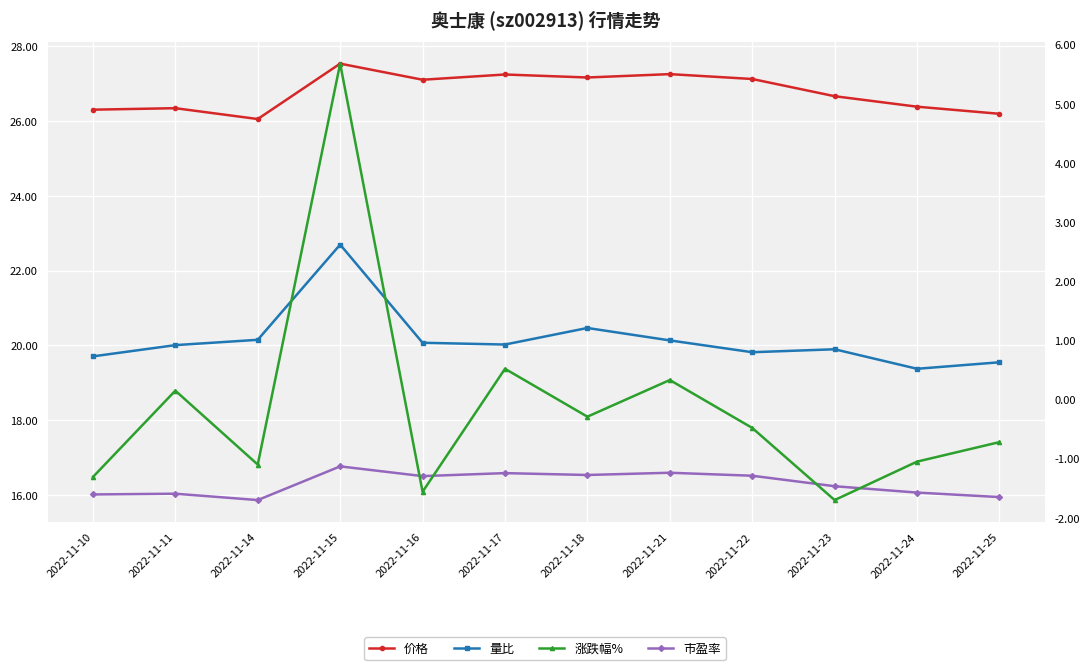

At 2022-11-17, list the series in order from smallest to largest.

涨跌幅%, 量比, 市盈率, 价格